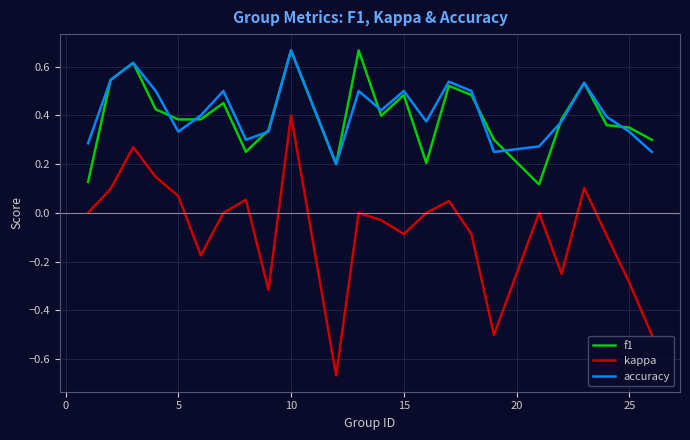

Which series has the widest spread of values?

kappa